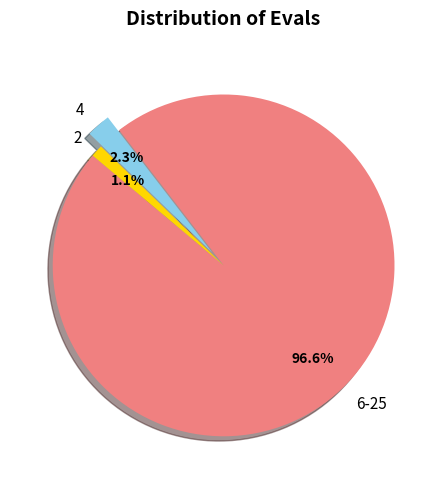

Which has a higher value, 2 or 4?

4